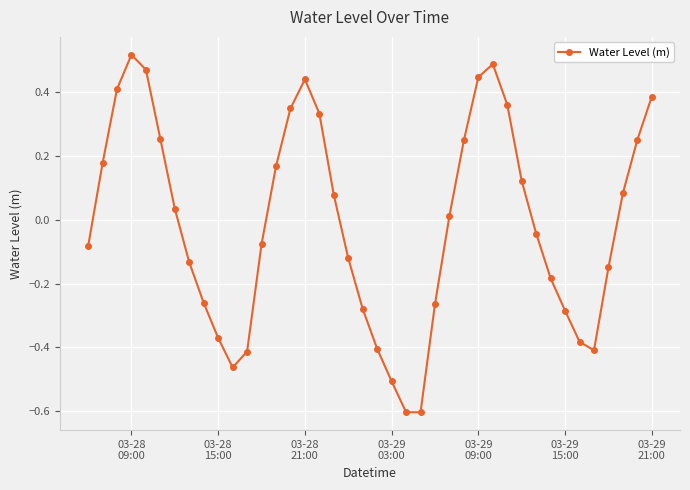

What is the difference between the second highest and second lowest values?

1.1